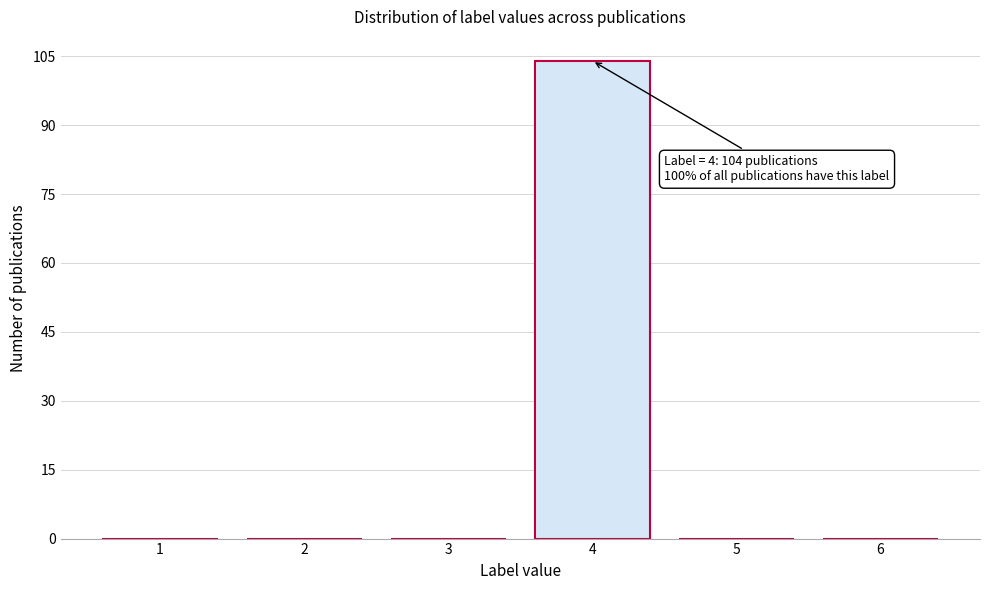

Reading left to right, extract all data points from this chart.

1=0	2=0	3=0	4=104	5=0	6=0